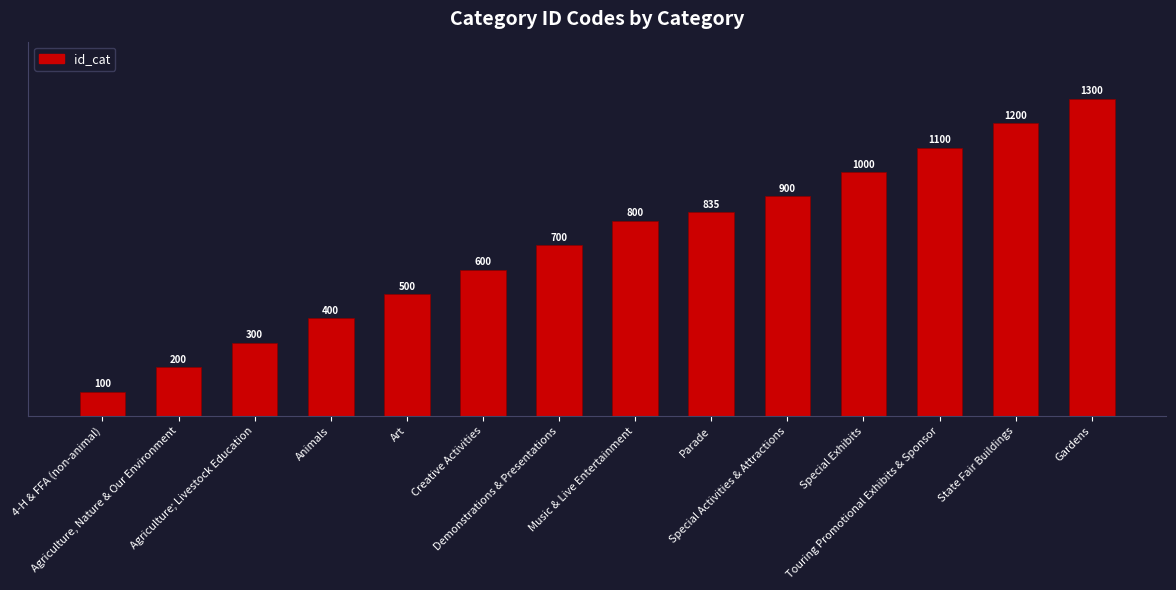

Rank the categories by value from lowest to highest.

4-H & FFA (non-animal), Agriculture, Nature & Our Environment, Agriculture; Livestock Education, Animals, Art, Creative Activities, Demonstrations & Presentations, Music & Live Entertainment, Parade, Special Activities & Attractions, Special Exhibits, Touring Promotional Exhibits & Sponsor, State Fair Buildings, Gardens